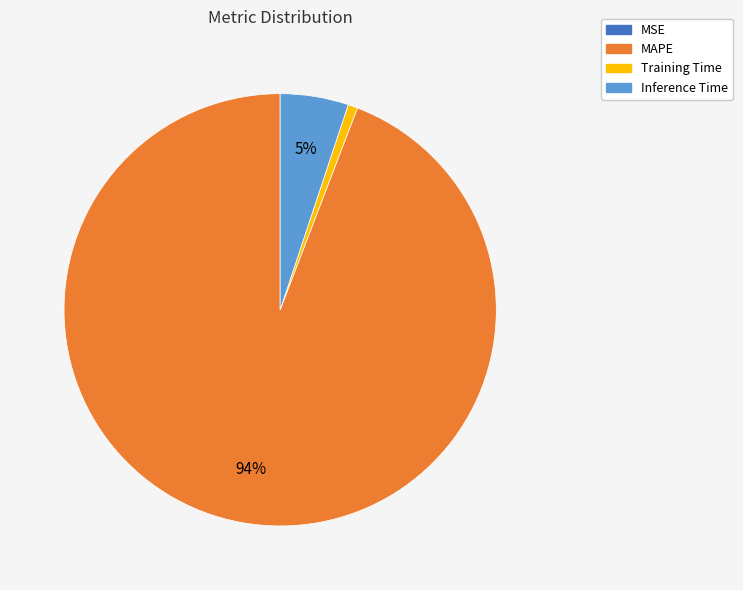

Does any single category account for the majority?

Yes